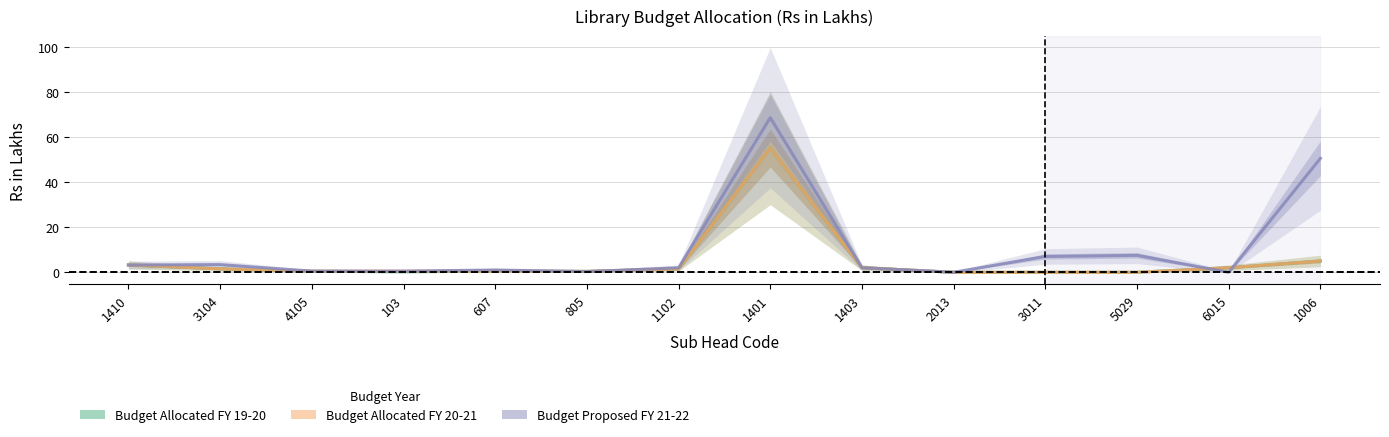

Reading left to right, transcribe all the data shown in this chart.

Budget Allocated FY 19-20: 1410=3.2	3104=1.5	4105=0.5	103=0.2	607=0.5	805=0.4	1102=1.5	1401=55.0	1403=2.0	2013=0.0	3011=0.0	5029=0.0	6015=2.0	1006=5.0
Budget Allocated FY 20-21: 1410=3.2	3104=1.5	4105=0.5	103=0.5	607=0.5	805=0.4	1102=1.5	1401=55.0	1403=2.0	2013=0.0	3011=0.0	5029=0.0	6015=2.0	1006=5.0
Budget Proposed FY 21-22: 1410=3.2	3104=3.4	4105=0.5	103=0.5	607=1.0	805=0.3	1102=2.0	1401=68.5	1403=2.0	2013=0.0	3011=7.0	5029=7.5	6015=0.0	1006=50.5